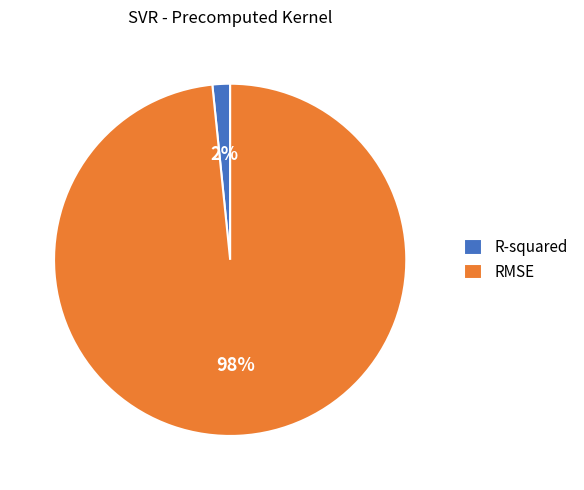

Which slice is the smallest?

R-squared